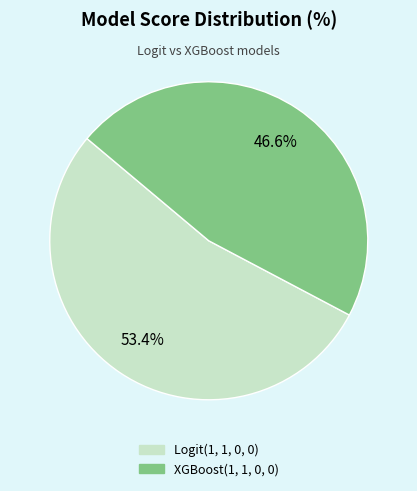

Approximately how many times larger is the value at Logit(1, 1, 0, 0) compared to XGBoost(1, 1, 0, 0)?

1.1